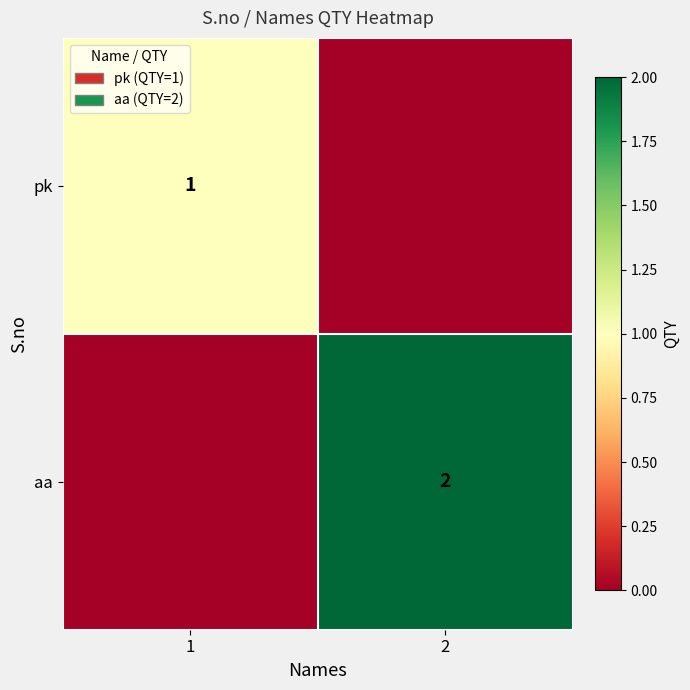

How many series are shown in this chart?

2